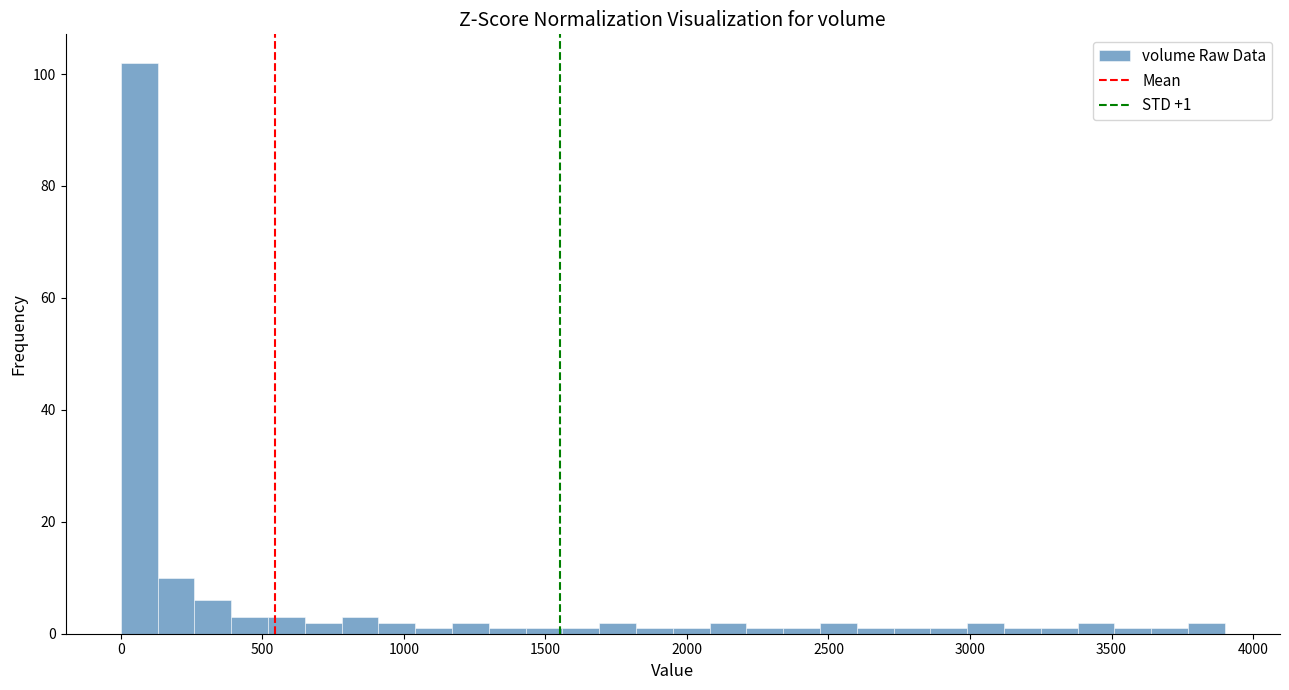

Around what value on the x-axis is the tallest bar? Give the approximate position of its centre, as read against the axis.

50